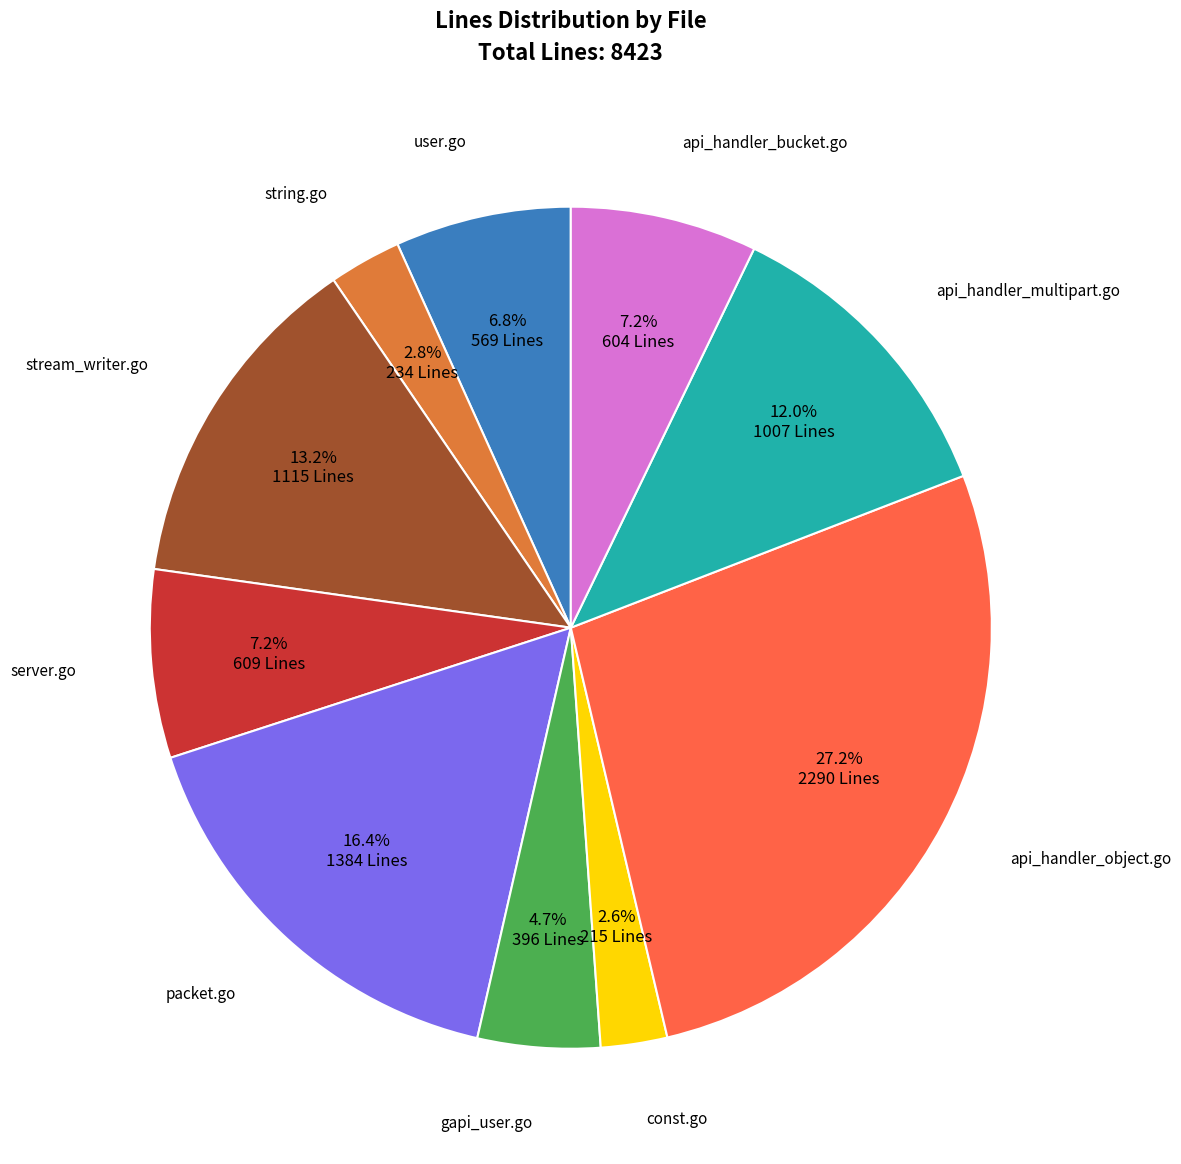

How many slices are in this pie chart?

10